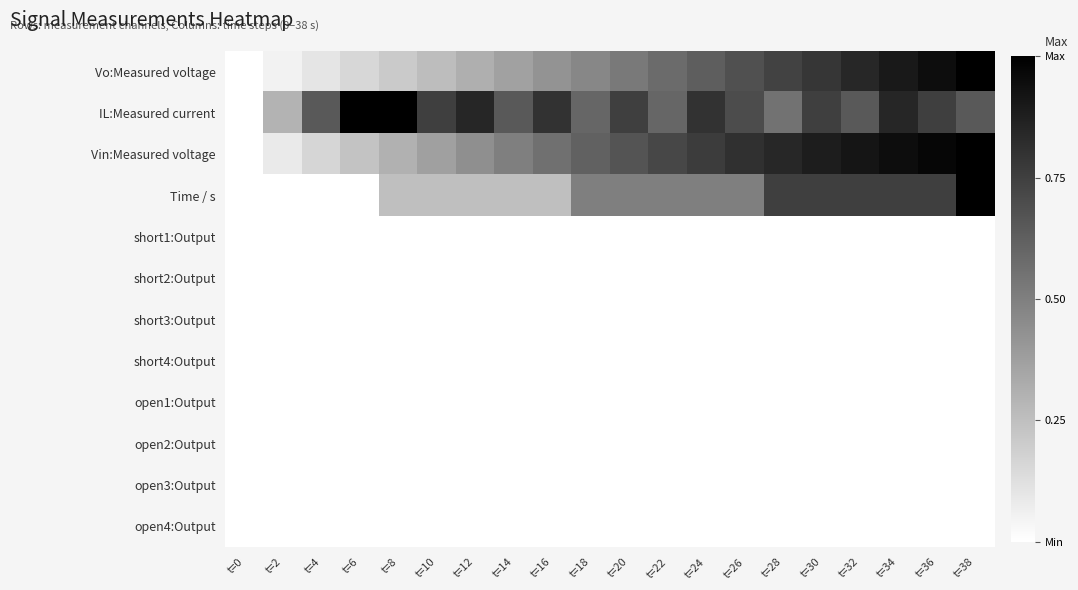

At how many categories does at least one series exceed 0?

19